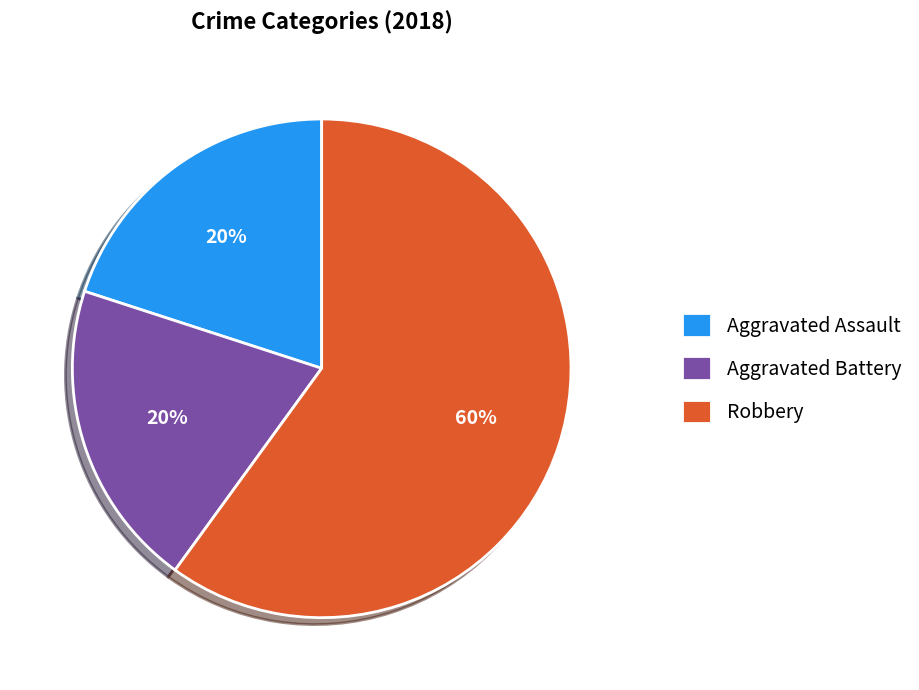

Is the sum of Aggravated Battery and Aggravated Assault greater than half?

No